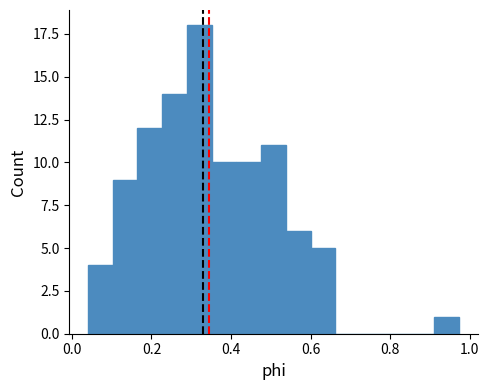

Read against the x-axis, roughly where is the centre of the tallest bar?

0.32